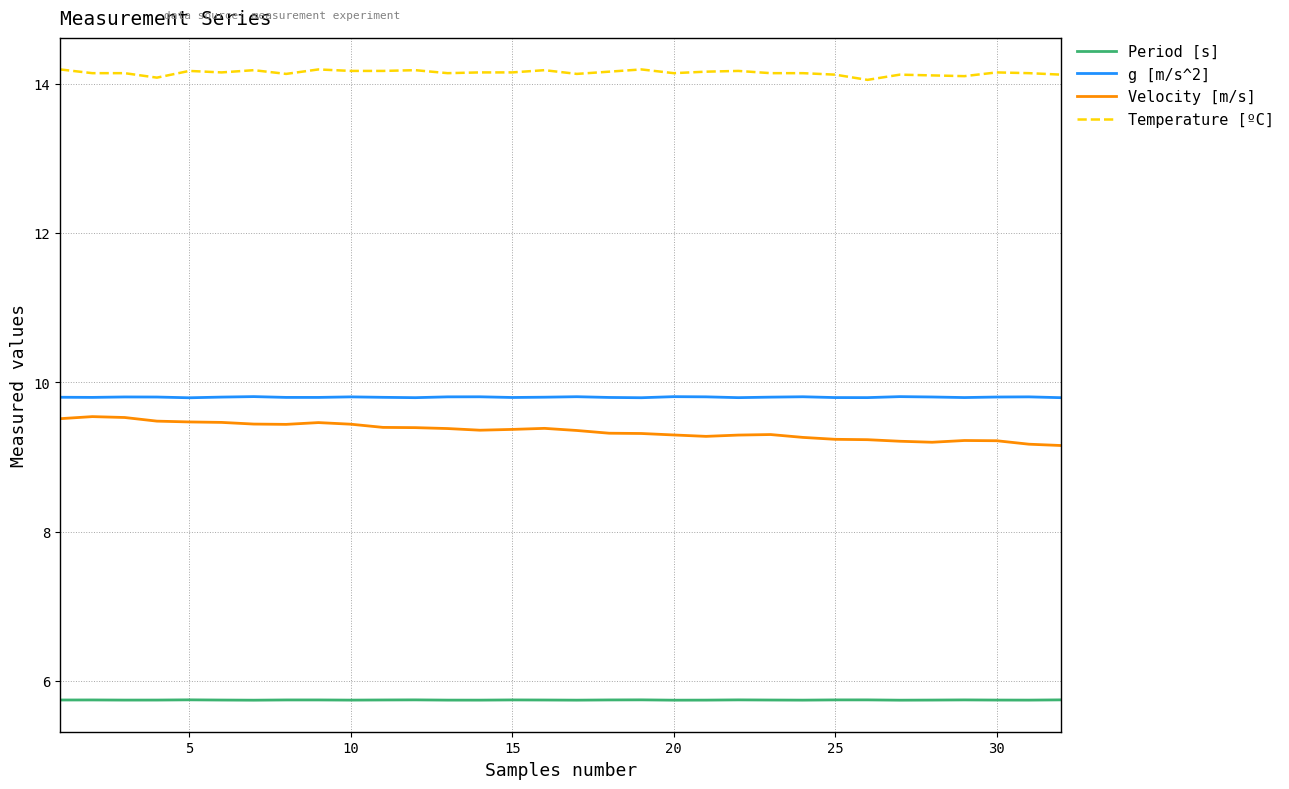

What is the difference between the maximum and minimum values in the Velocity [m/s] series?

0.4